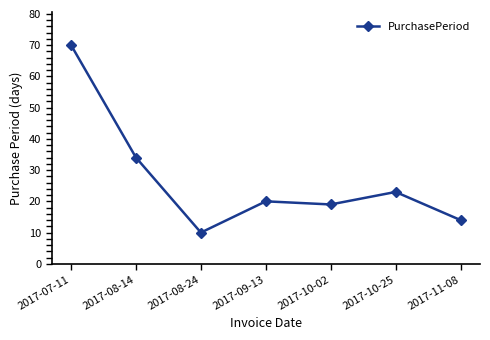

List the labels in order of value, largest first.

2017-07-11, 2017-08-14, 2017-10-25, 2017-09-13, 2017-10-02, 2017-11-08, 2017-08-24